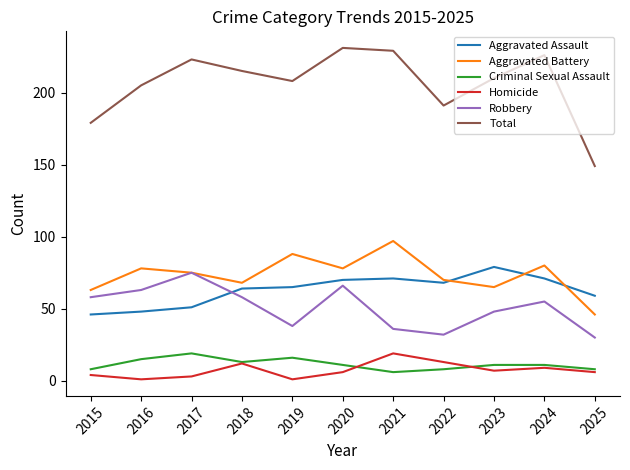

True or false: Robbery and Total cross at least once.

False